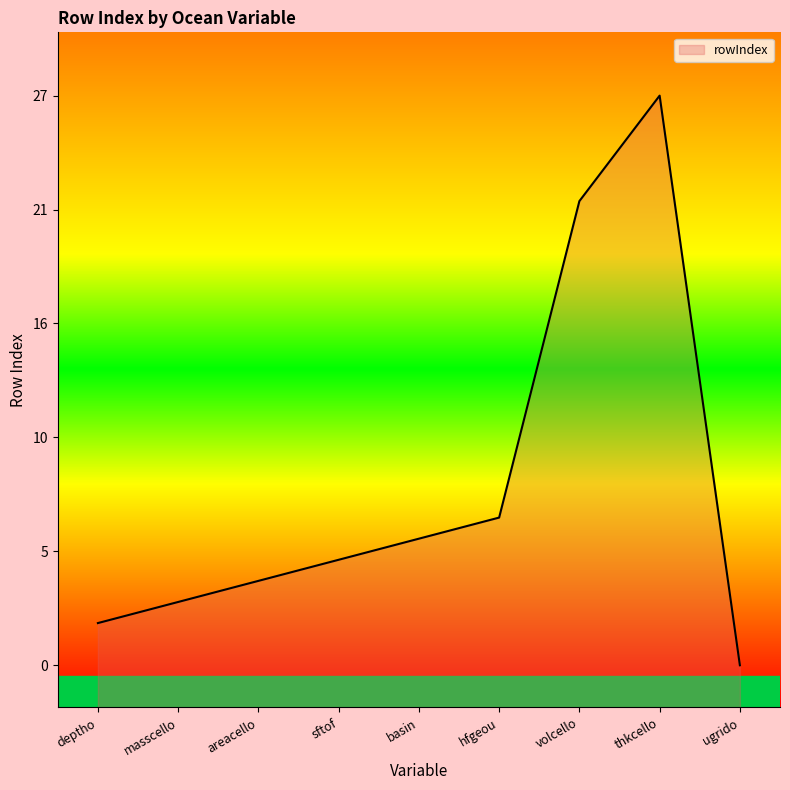

How many interior local peaks (higher than both neighbors) does the data have?

1